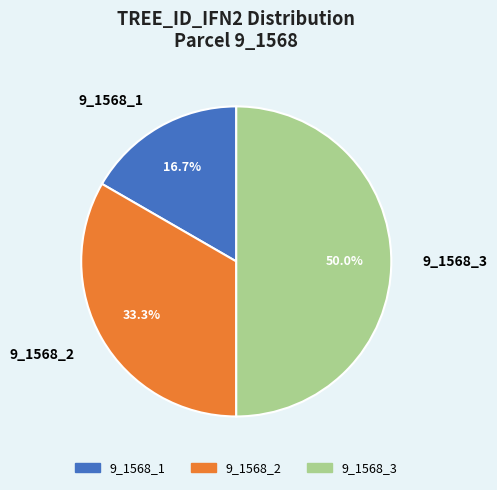

What is the ratio of the value at 9_1568_3 to the value at 9_1568_1?

3.0